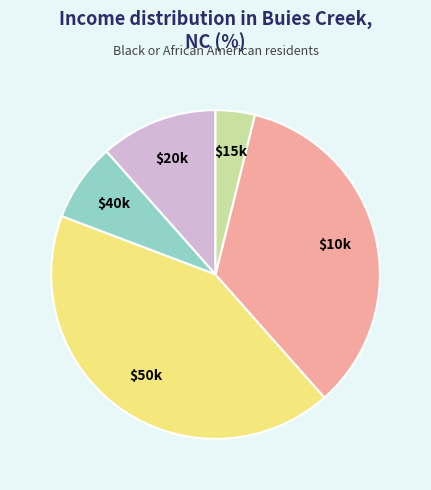

Is there a majority slice in this chart?

No